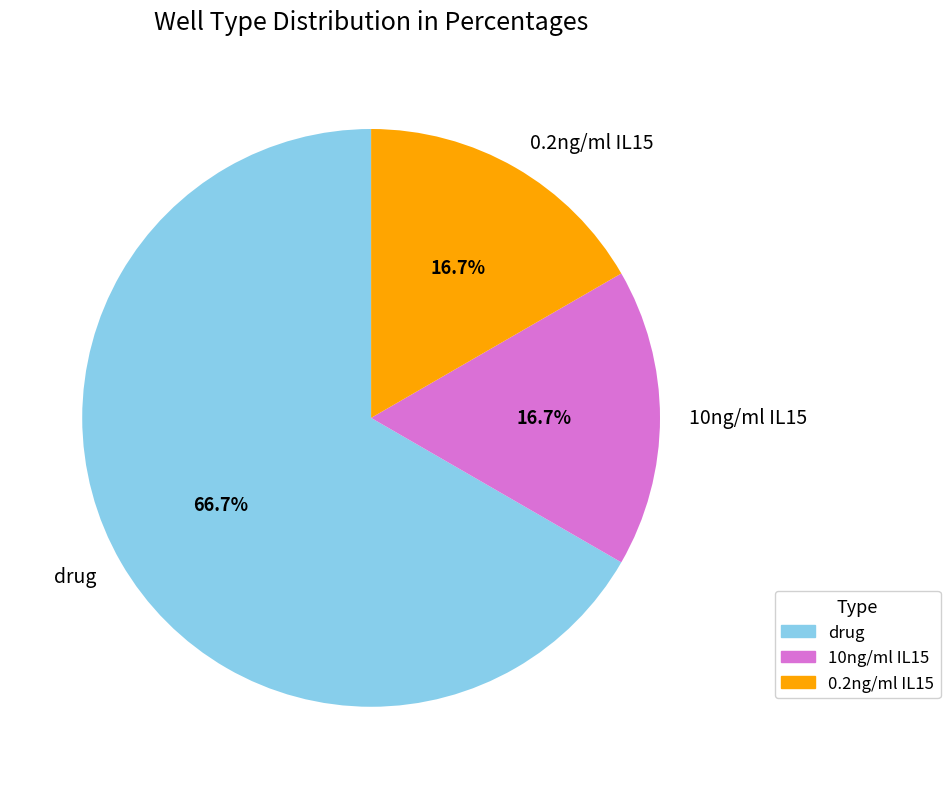

How much of the chart is everything except 10ng/ml IL15?

83.3%